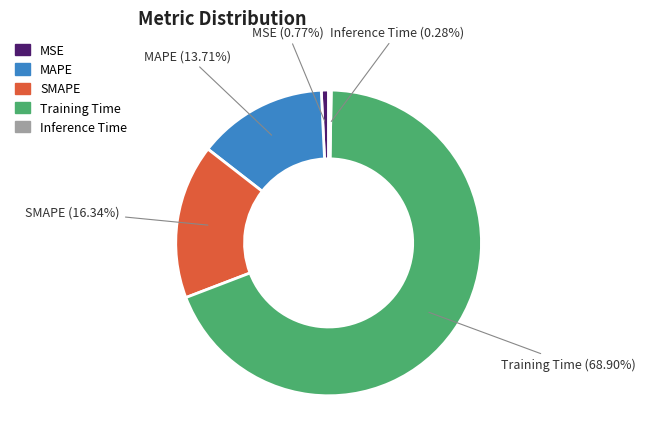

Is there a majority slice in this chart?

Yes